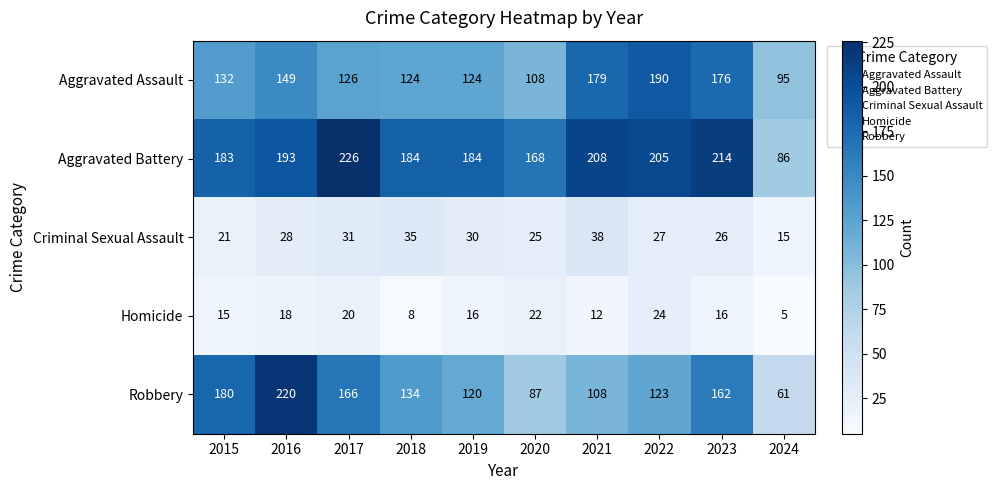

At how many categories does at least one series exceed 135?

9